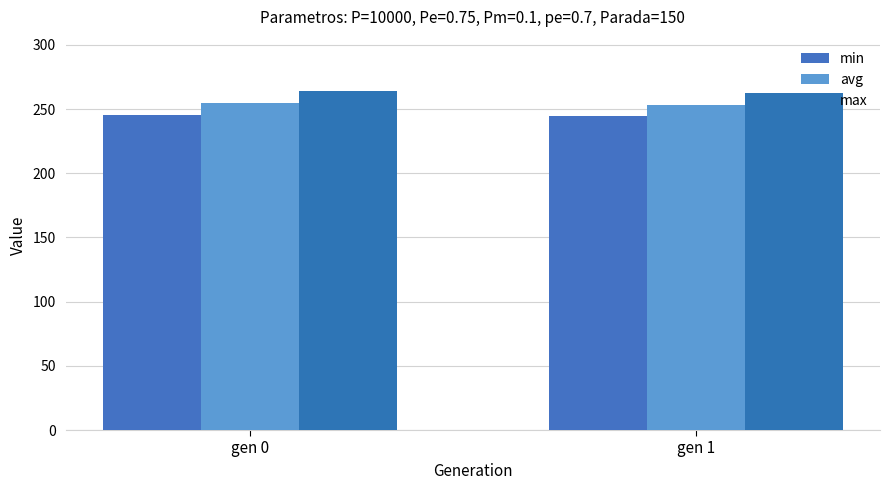

At which label is min closest to 245?

gen 1